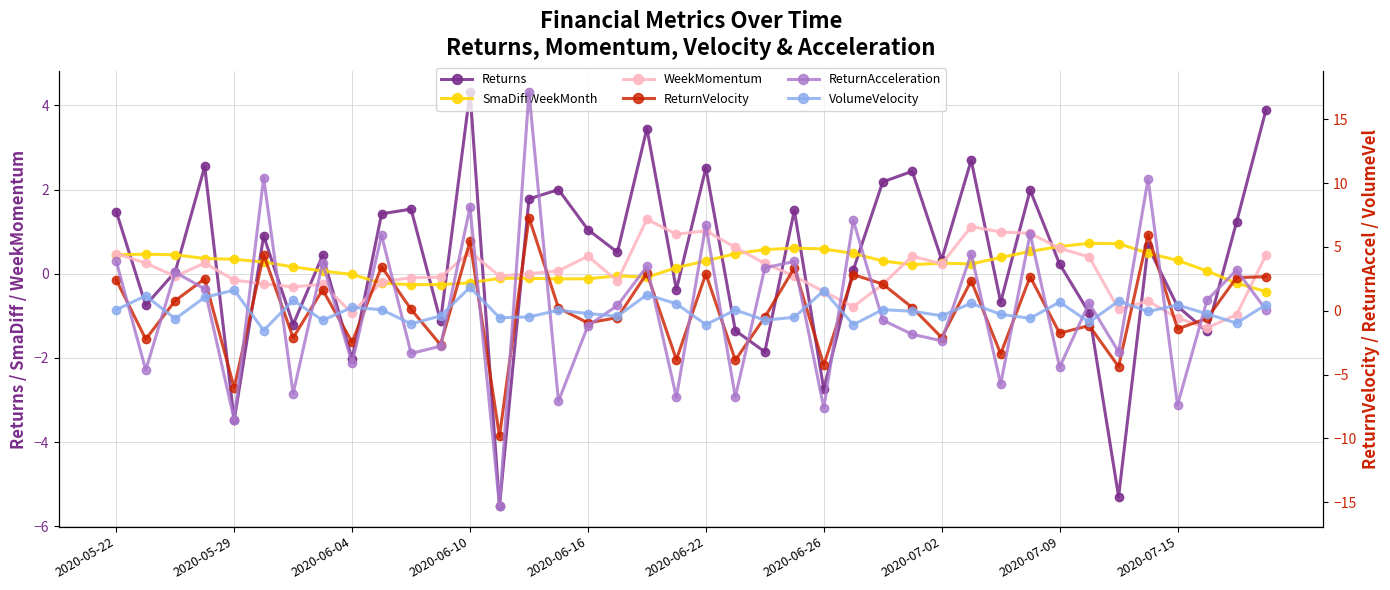

How many values in the WeekMomentum series are below 0?

21